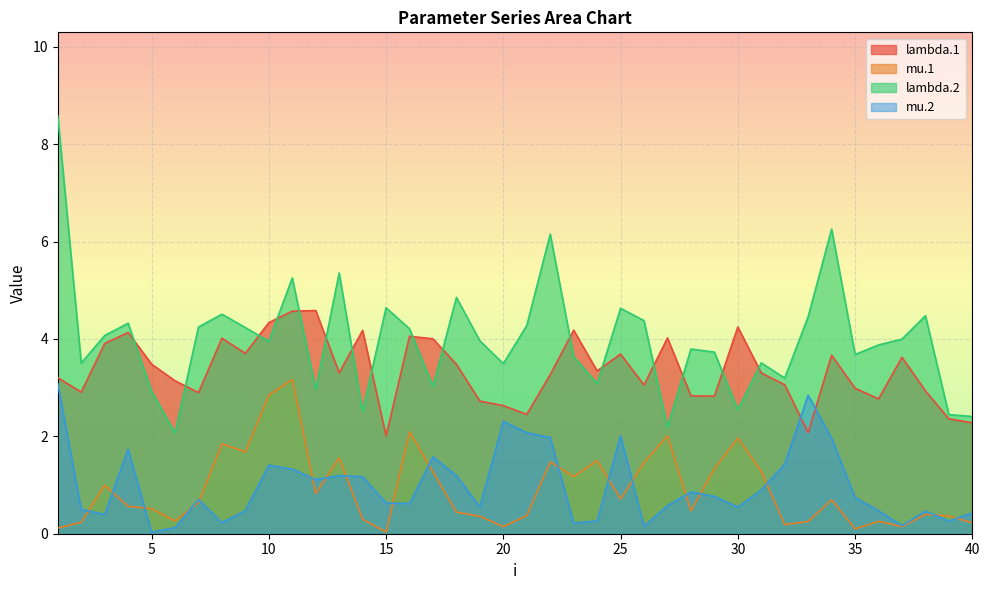

How many lines are shown in the chart?

4